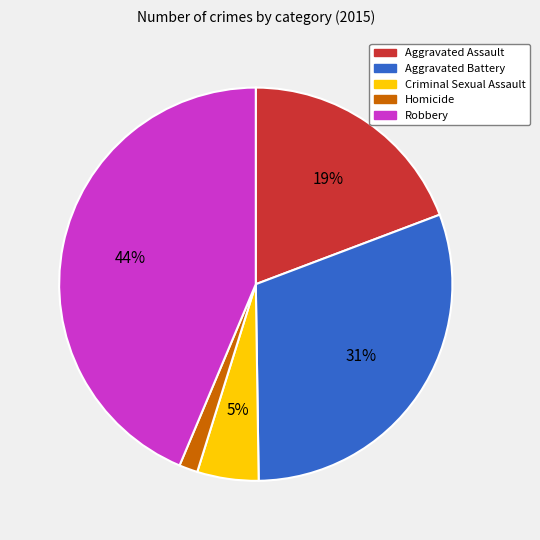

Between Criminal Sexual Assault and Aggravated Battery, which is larger?

Aggravated Battery